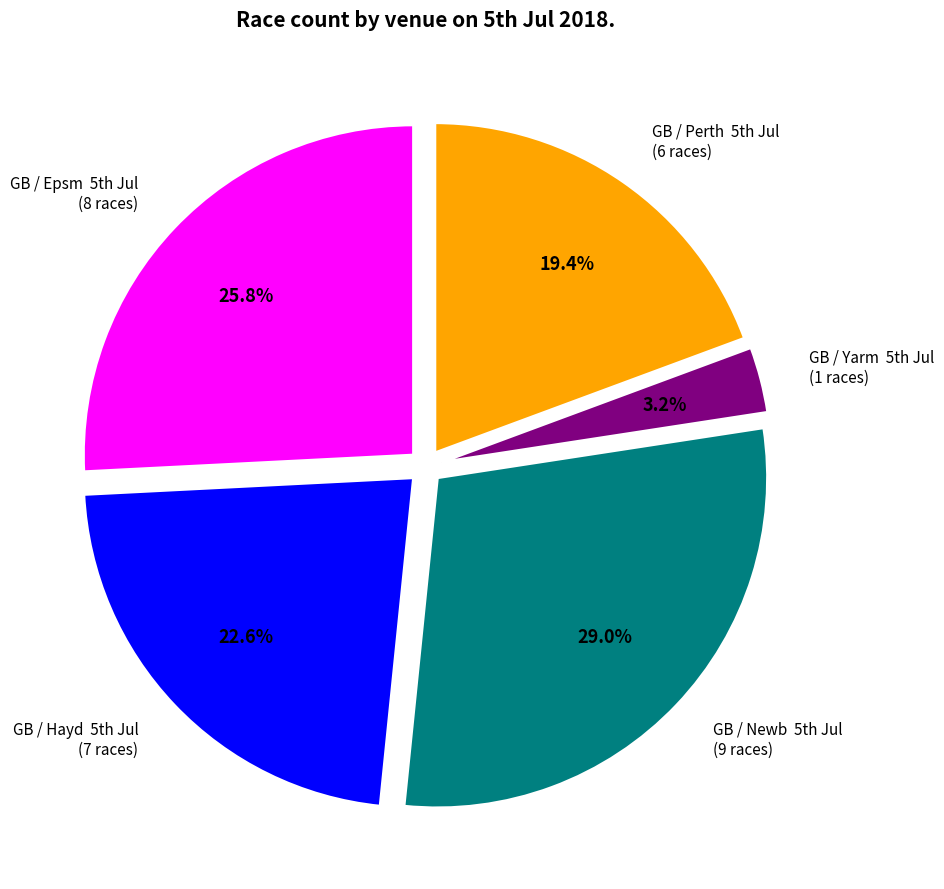

What is the smallest slice in the pie chart?

GB / Yarm 5th Jul